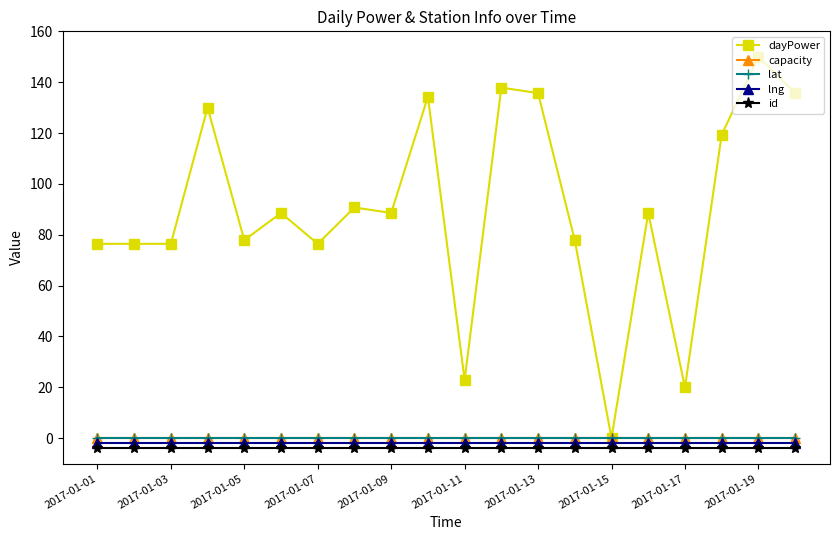

Is this an area chart (filled region under the line)?

No